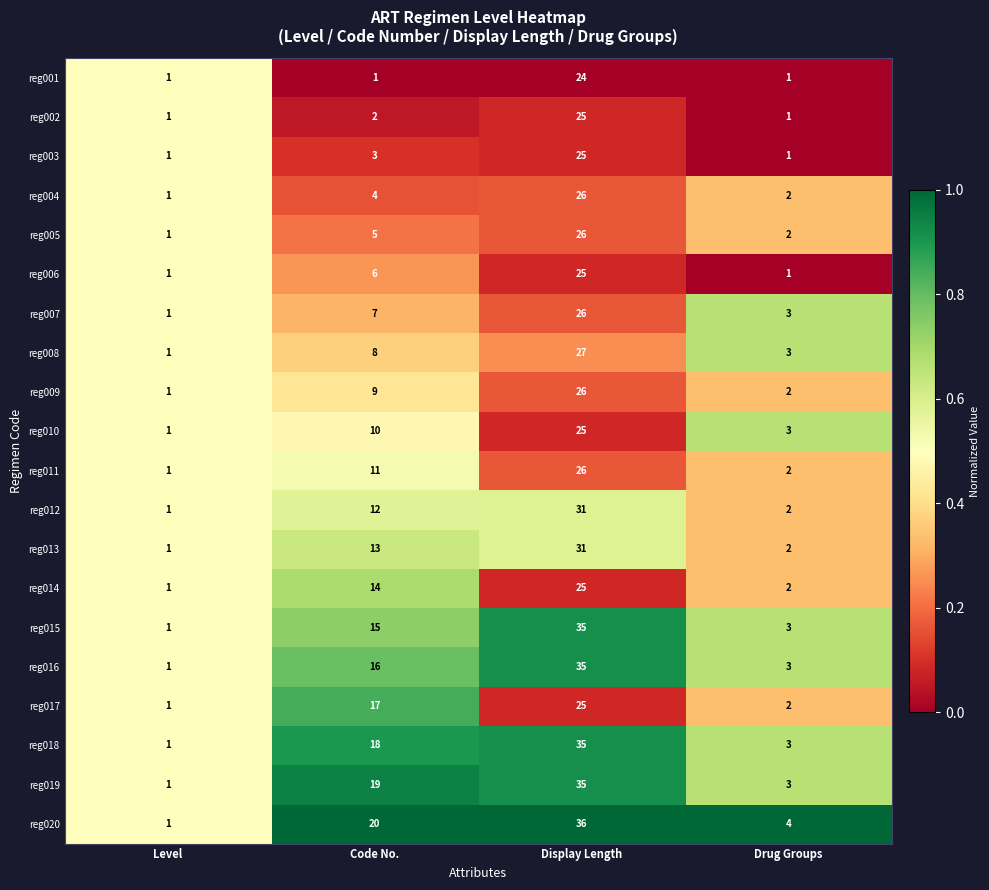

How many data points does each series have?

4